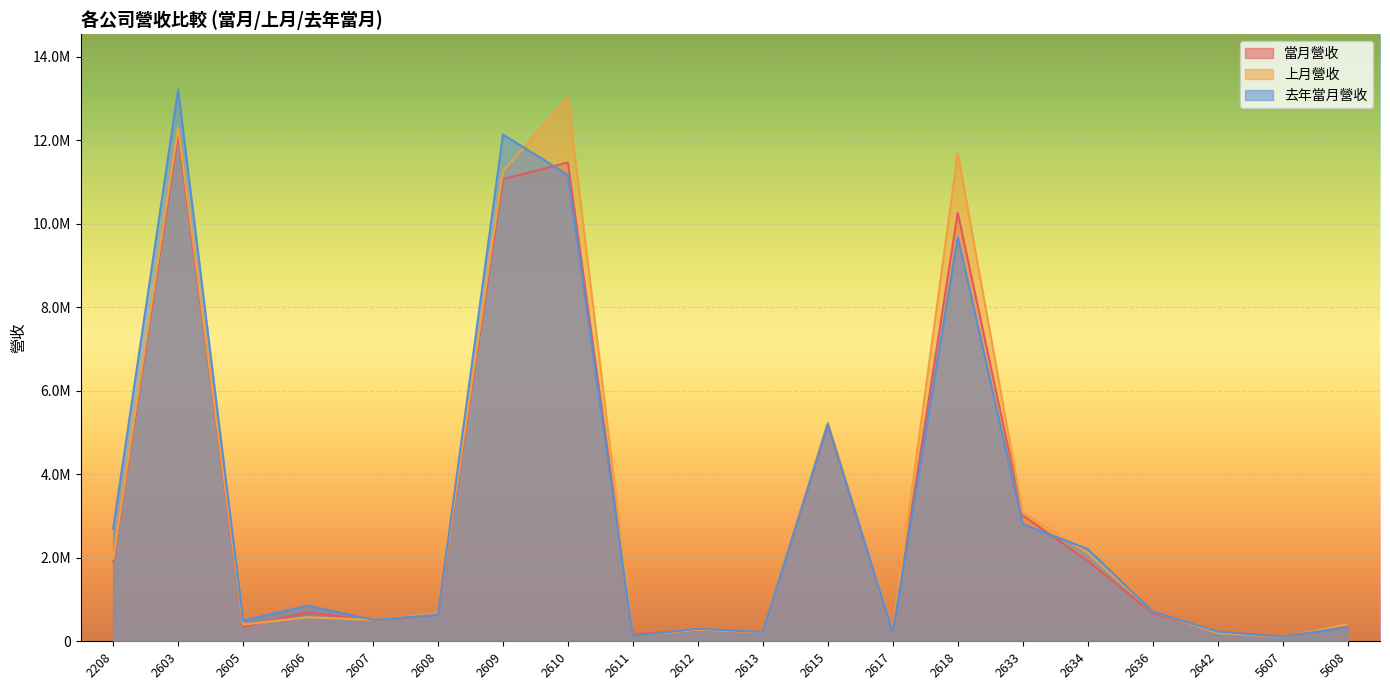

What is the difference between the 當月營收 values at 2208 and 2605?

1559040